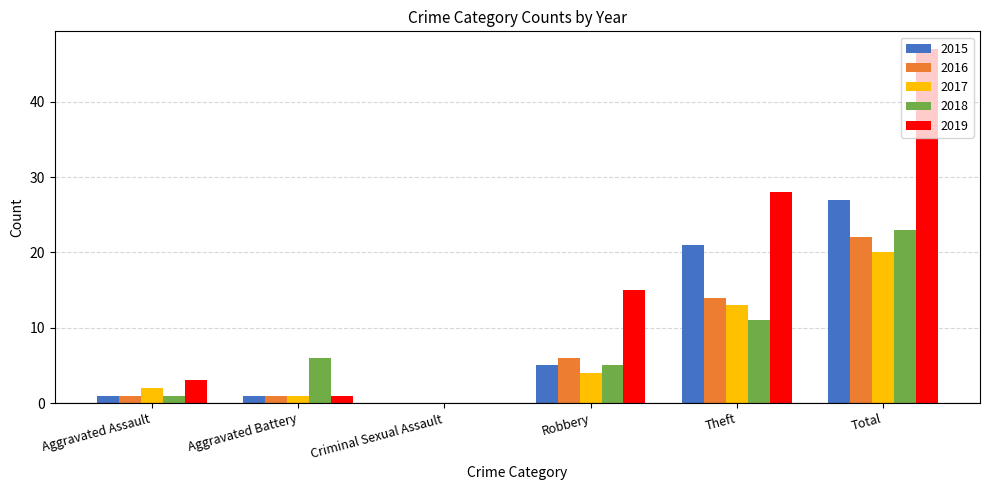

Does the chart contain stacked bars?

No